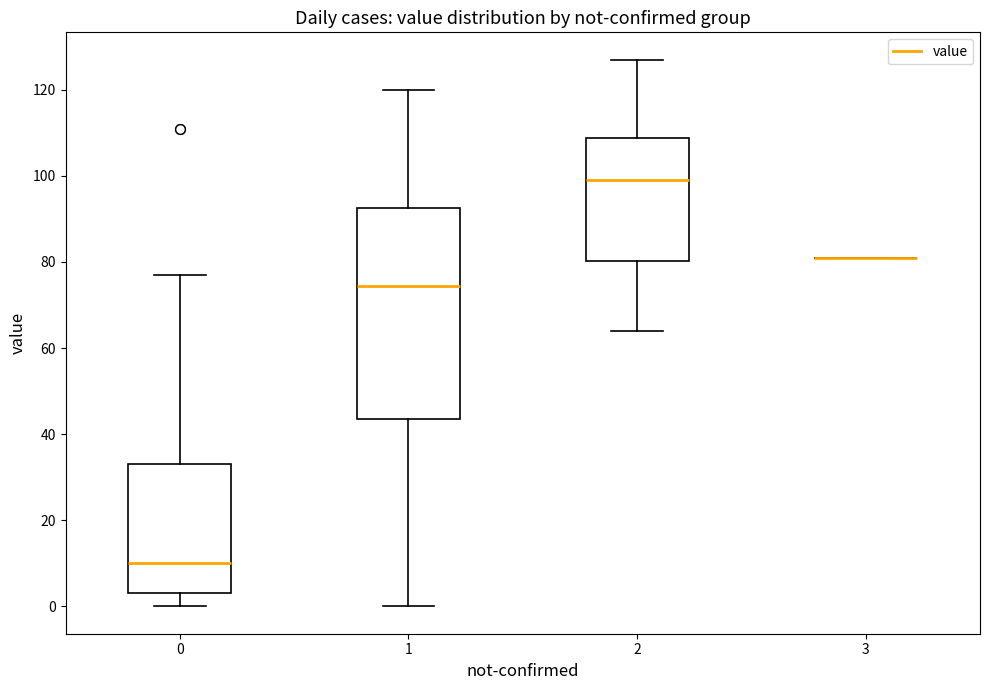

Which box is the tallest, from its lower edge to its upper edge?

1